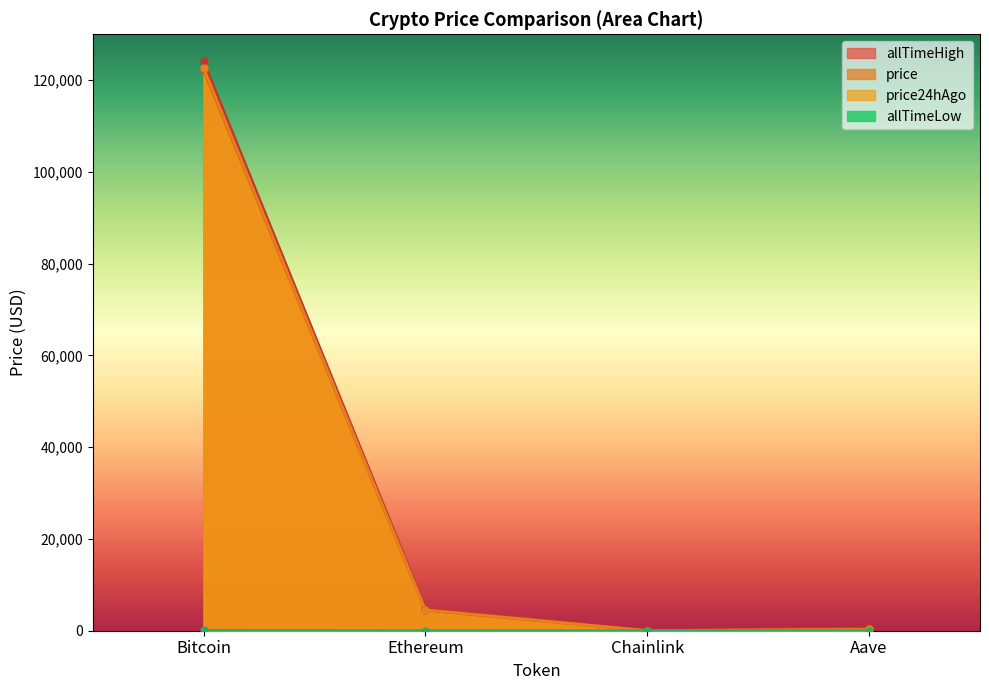

The value of price24hAgo at Aave is 292.5. True or false?

True